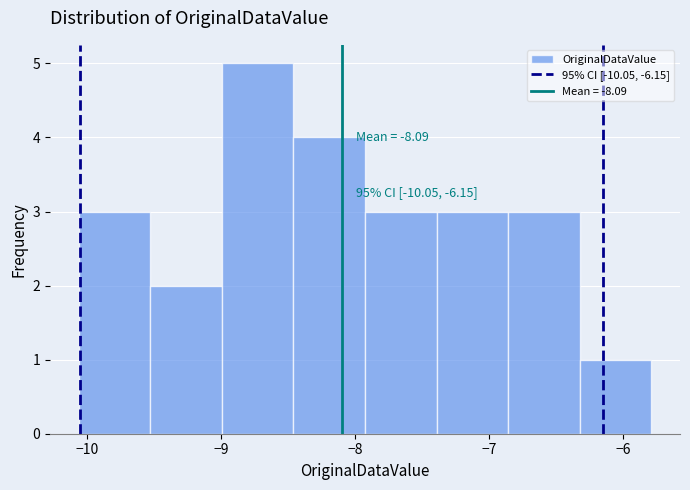

Over which range of the x-axis is the bar tallest?

-9.0 to -8.5